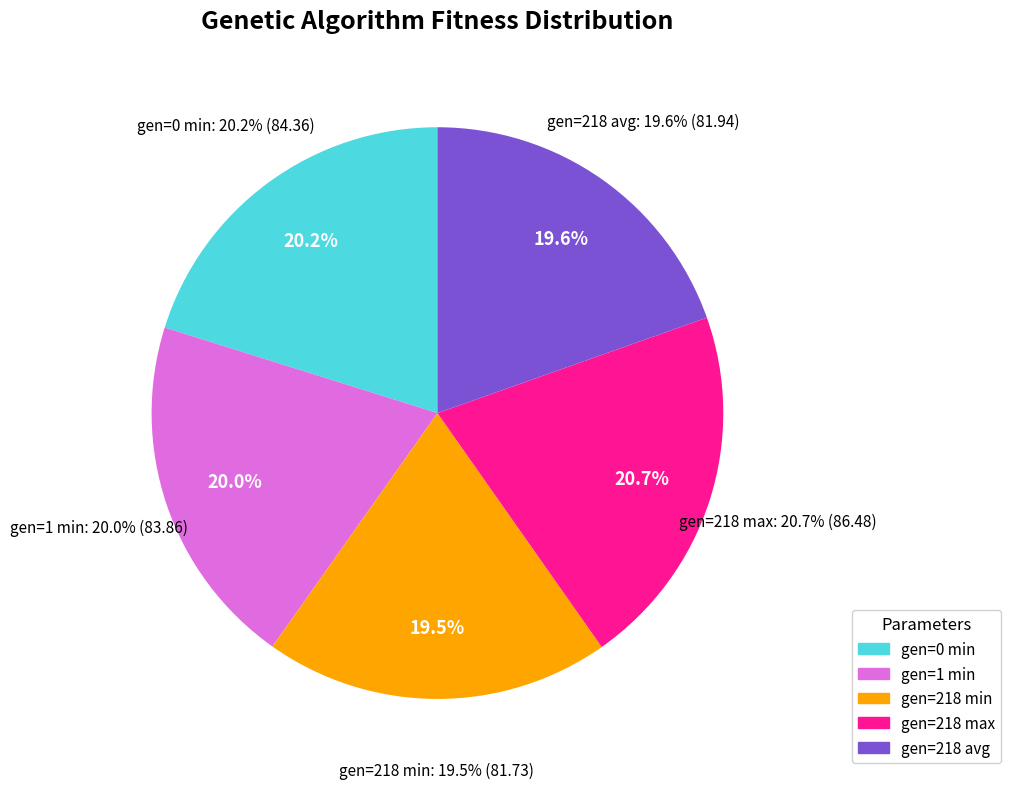

To the nearest percent, what portion does gen=218 avg represent?

20%